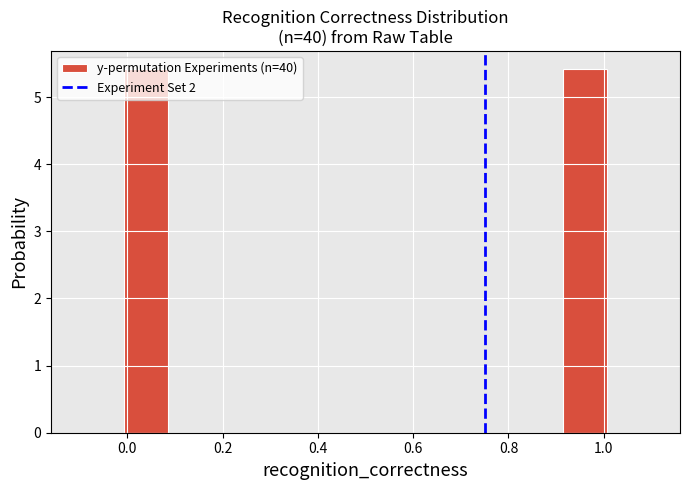

Reading left to right, list every bar in this chart as the range it spans on the x-axis followed by its height. Neither the bar edges nor the heights are printed on the chart, so give them approximately, as read against the axes.

-0.10 to 0.00: 0
0.00 to 0.08: 5.4
0.08 to 0.18: 0
0.18 to 0.26: 0
0.26 to 0.36: 0
0.36 to 0.46: 0
0.46 to 0.54: 0
0.54 to 0.64: 0
0.64 to 0.74: 0
0.74 to 0.82: 0
0.82 to 0.92: 0
0.92 to 1.00: 5.4
1.00 to 1.10: 0